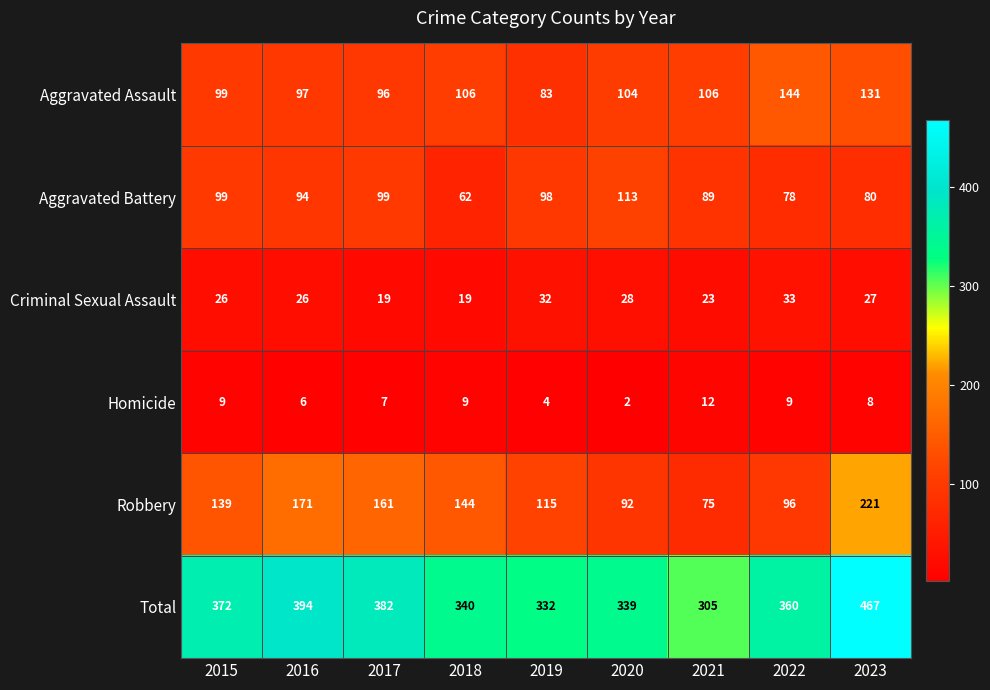

At which label does Aggravated Assault first exceed 104?

2018